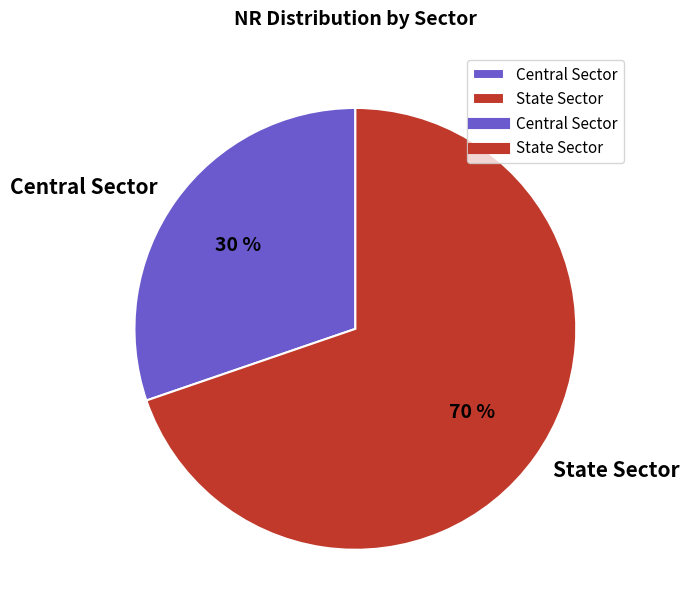

Do Central Sector and State Sector together represent more than half of the pie?

Yes